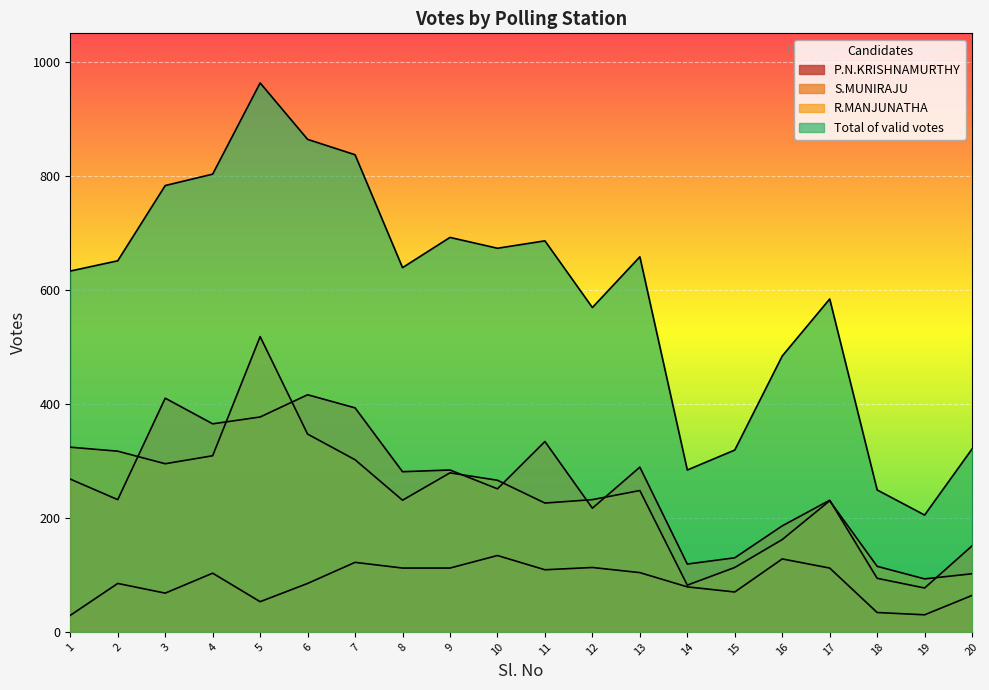

What is the spread (max minus min) of values at 19?

175